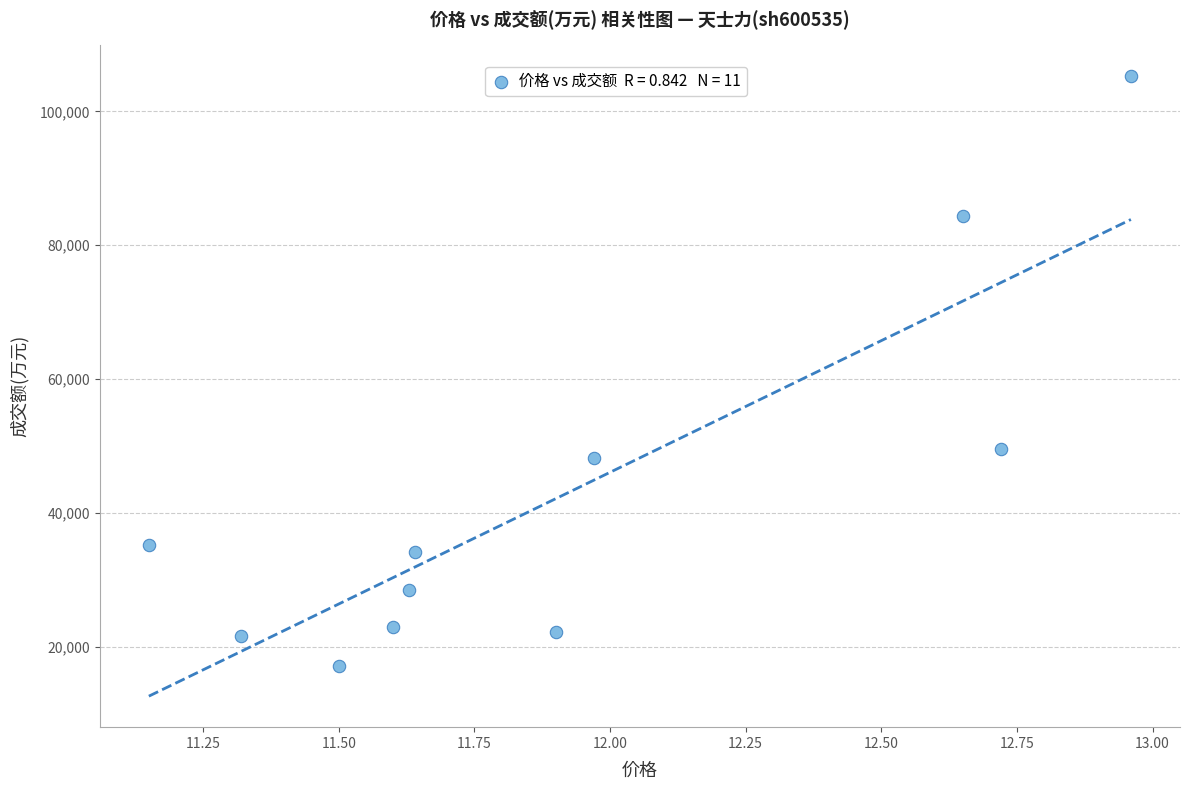

What Y value in the scatter plot is closest to 61142?

49550